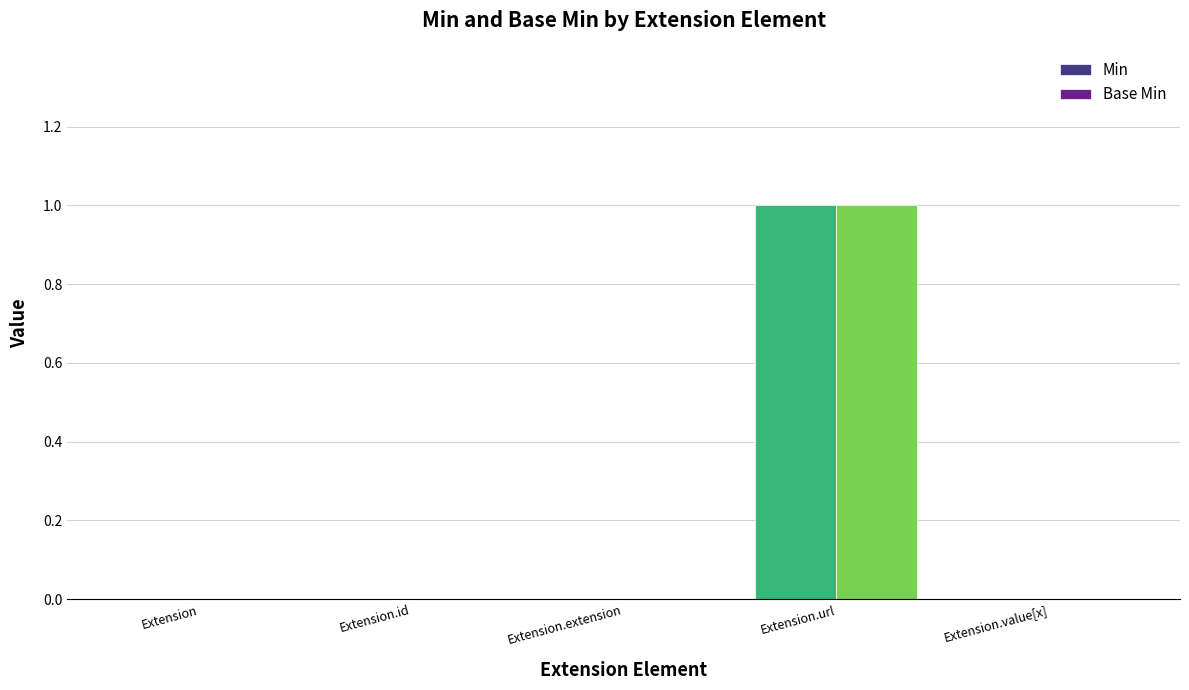

Are the bars grouped side by side (vs. stacked)?

Yes